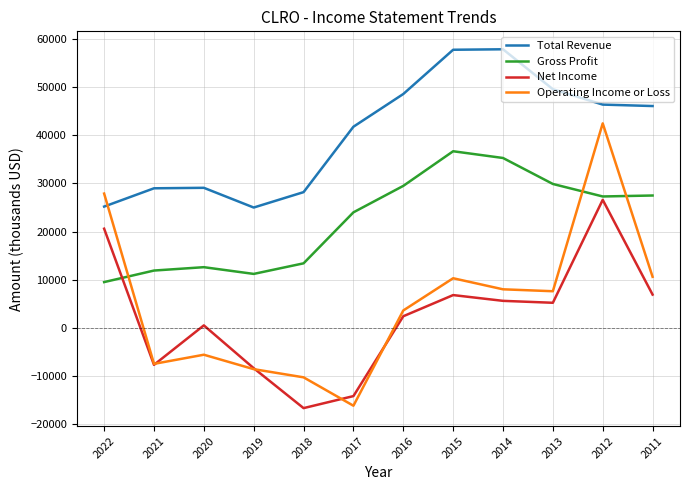

What is the difference between the highest and lowest values at 2016?

46200